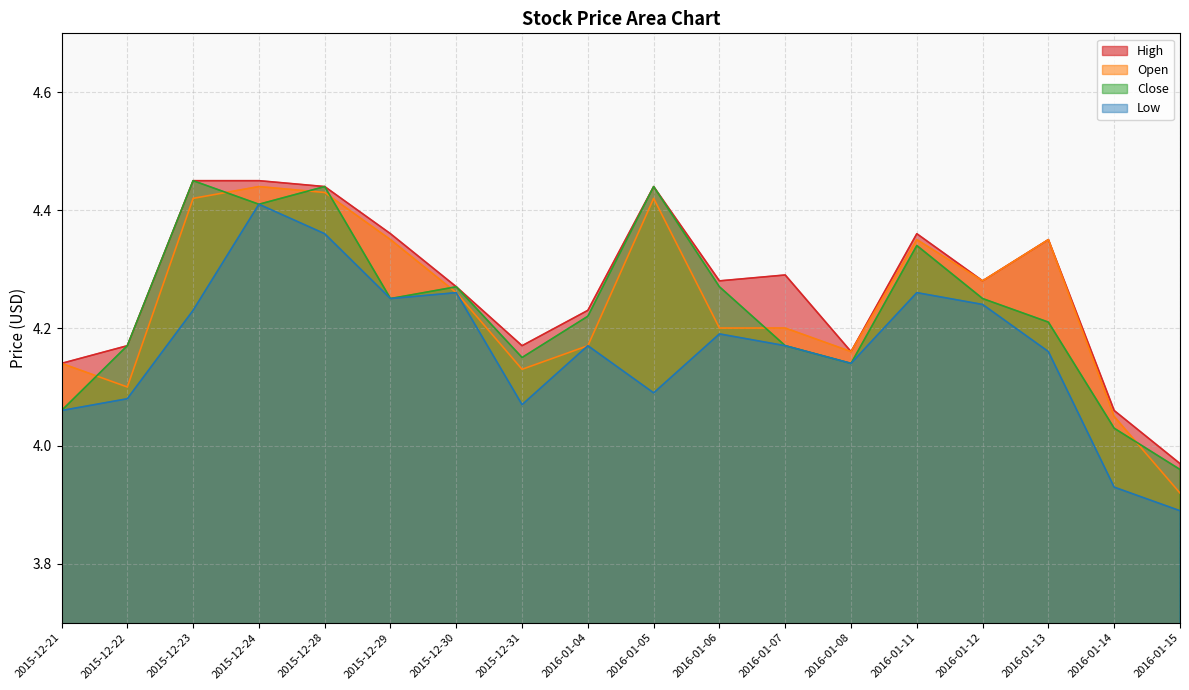

What is the total value across all series at 2016-01-07?

16.8